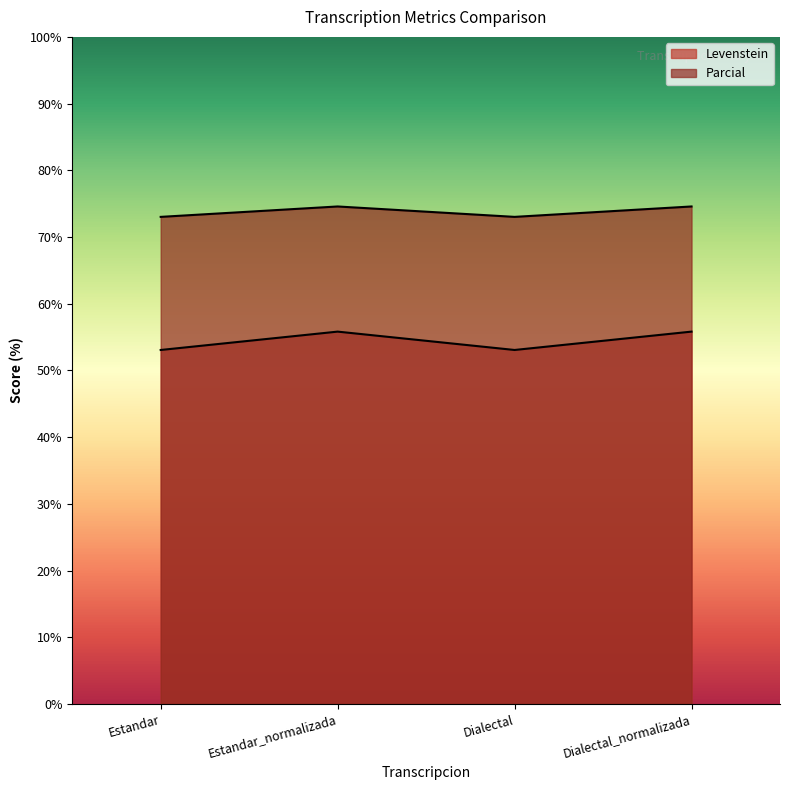

True or false: Levenstein and Parcial intersect in this chart.

False